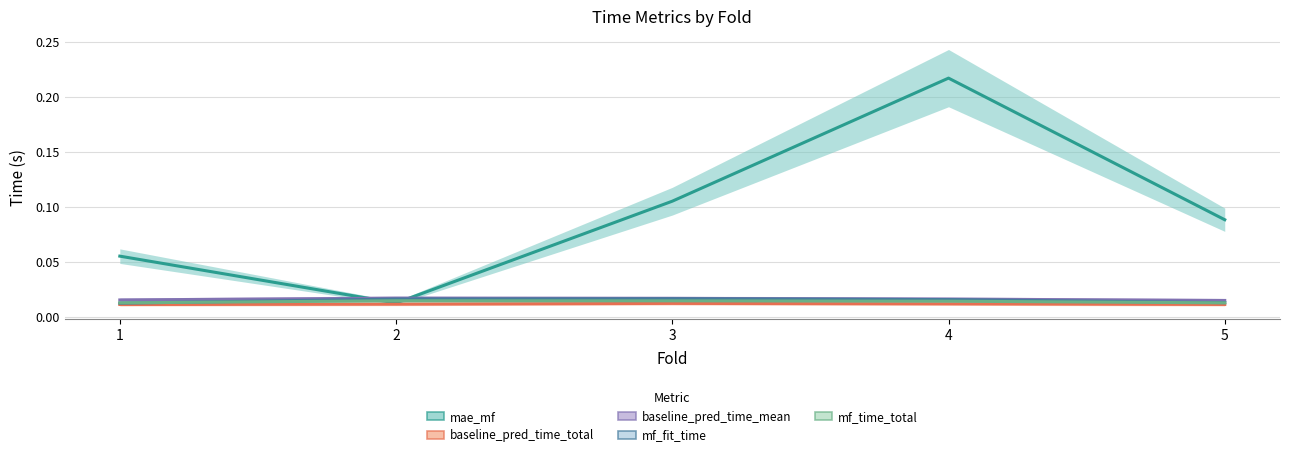

What is the difference between the highest and lowest values at 4?

0.2